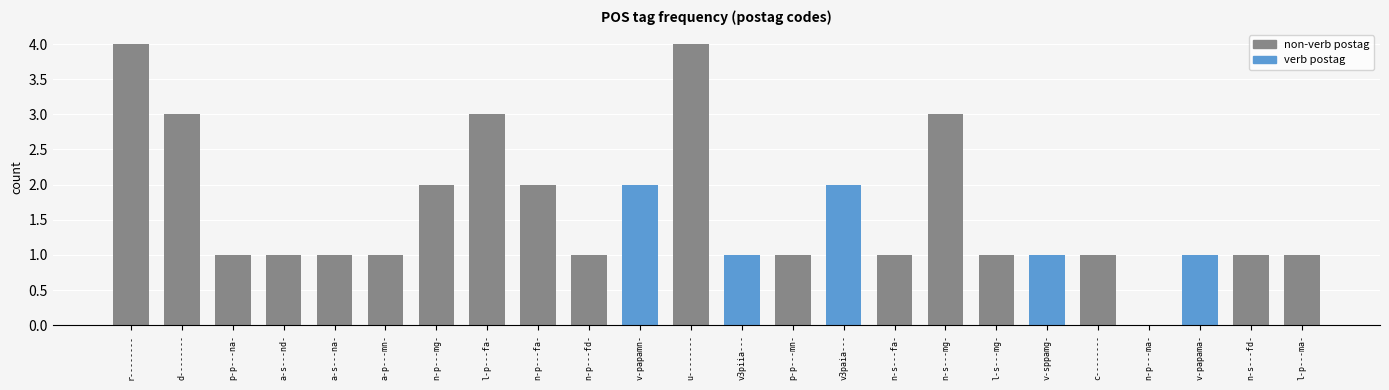

Count the number of categories in the chart.

24